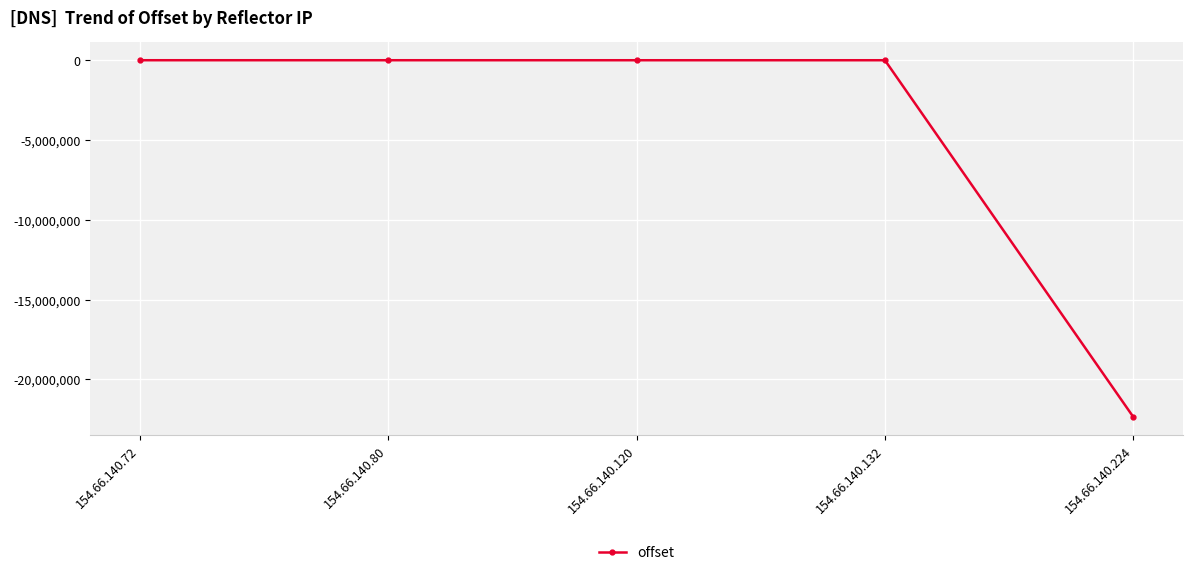

Is it true that the value at 154.66.140.72 is 967?

True